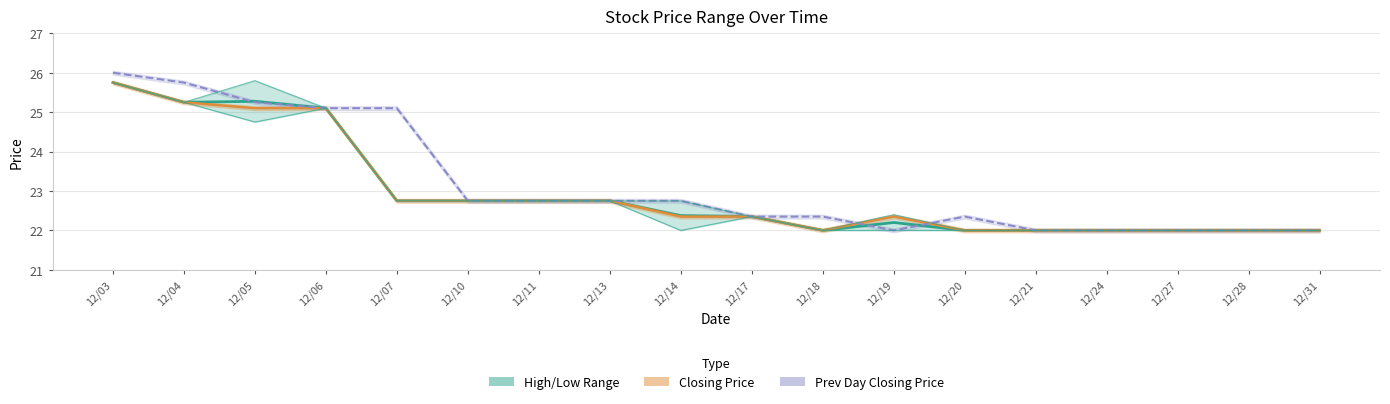

Between 12/13 and 12/21, which series saw the biggest shift?

High/Low Range